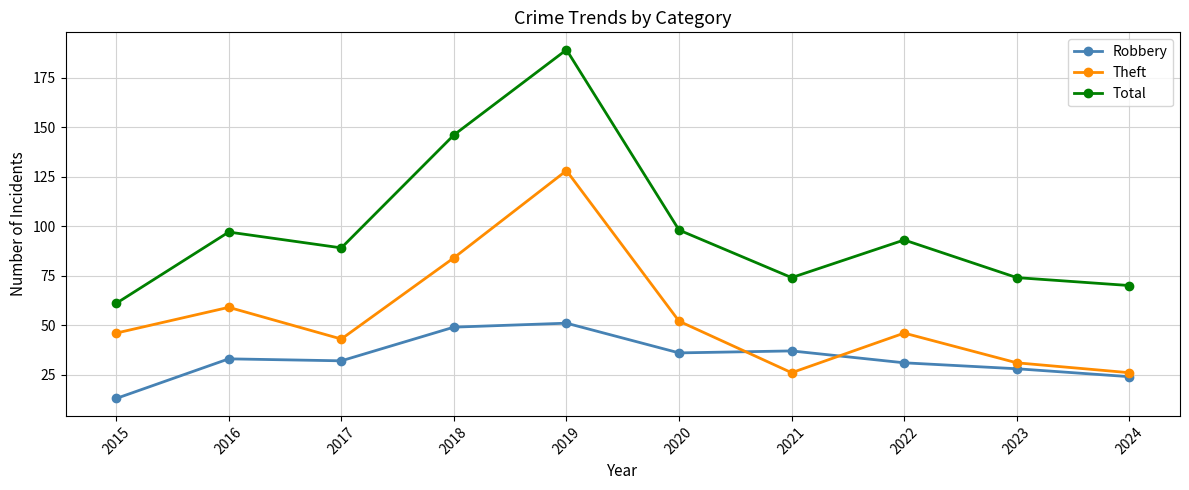

At how many categories does at least one series exceed 134?

2